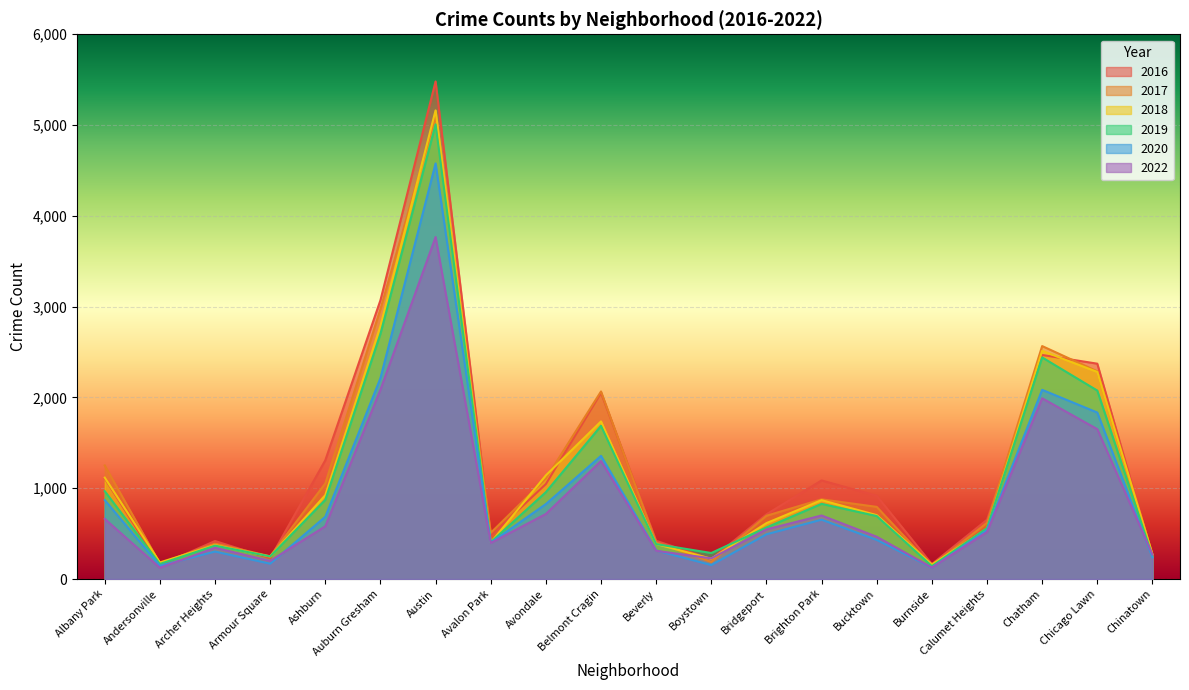

What is the label of the 20th point from the left?

Chinatown